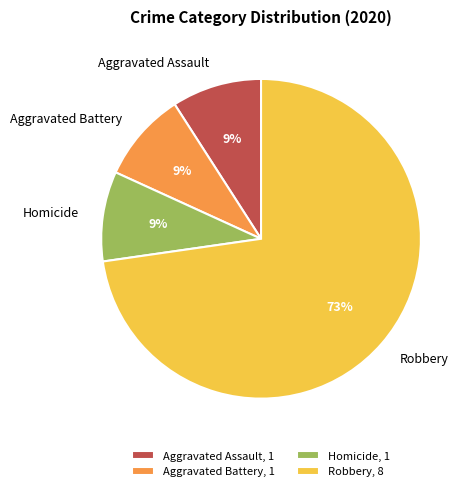

The Homicide slice represents 9% of the pie. True or false?

True